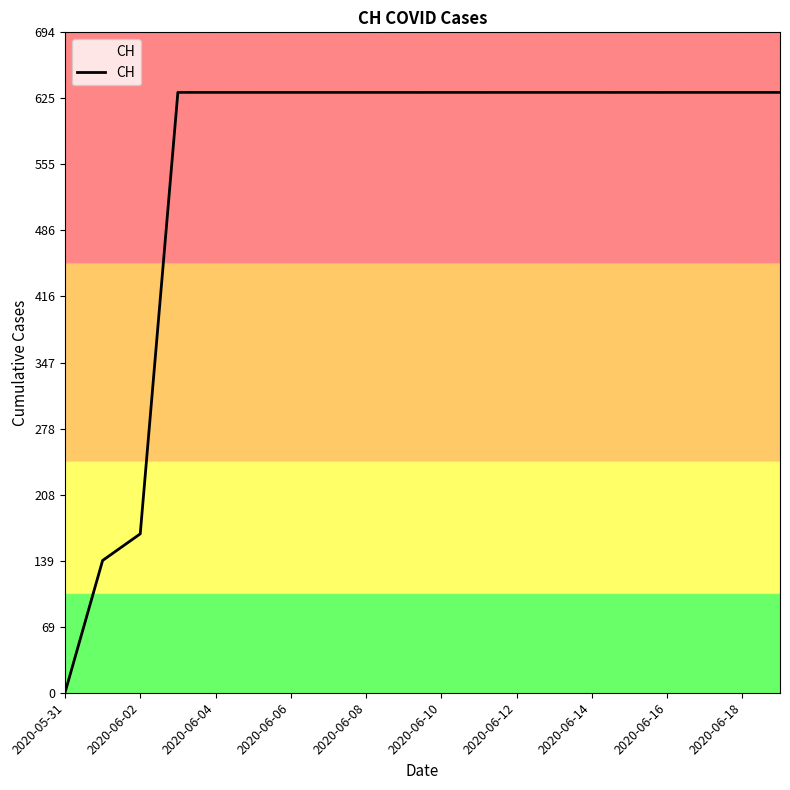

What is the greatest value displayed?

631